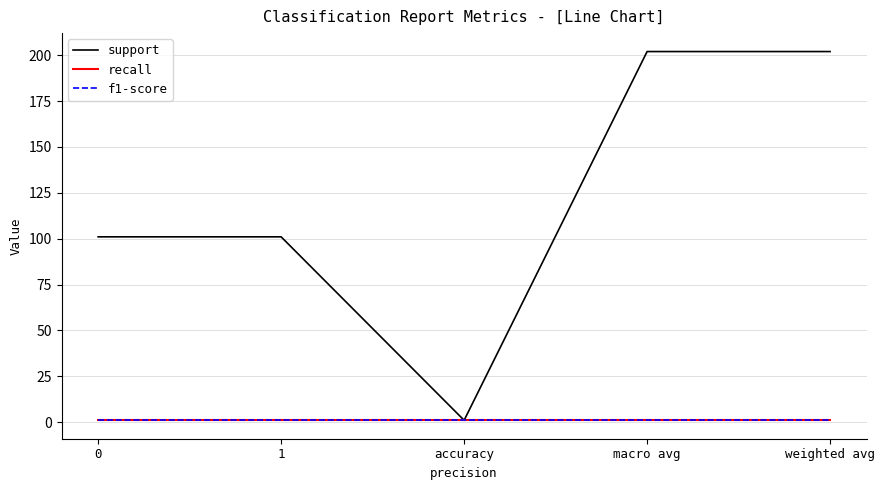

Which series has the largest range (max minus min)?

support